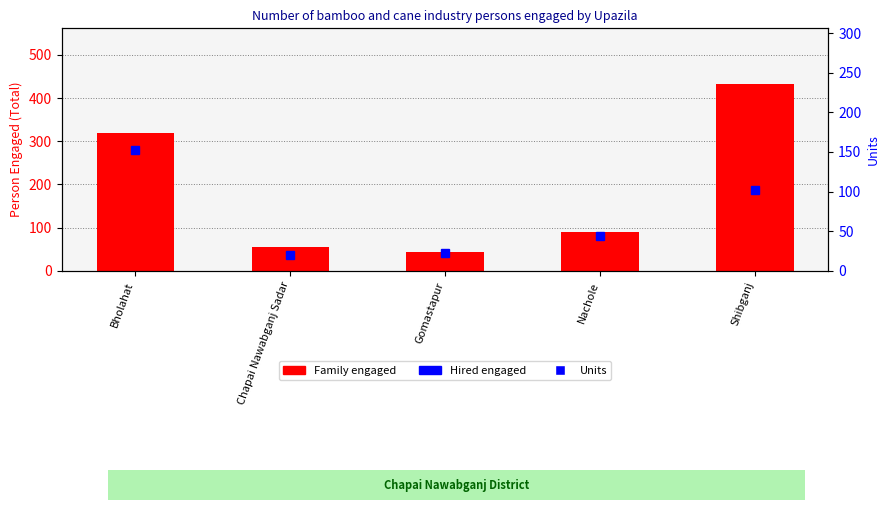

At how many categories does at least one series exceed 391?

1